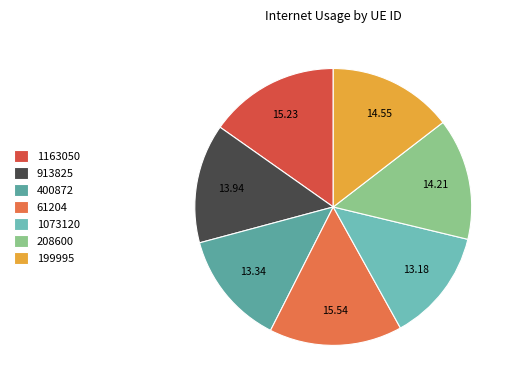

Which slice is the smallest?

1073120